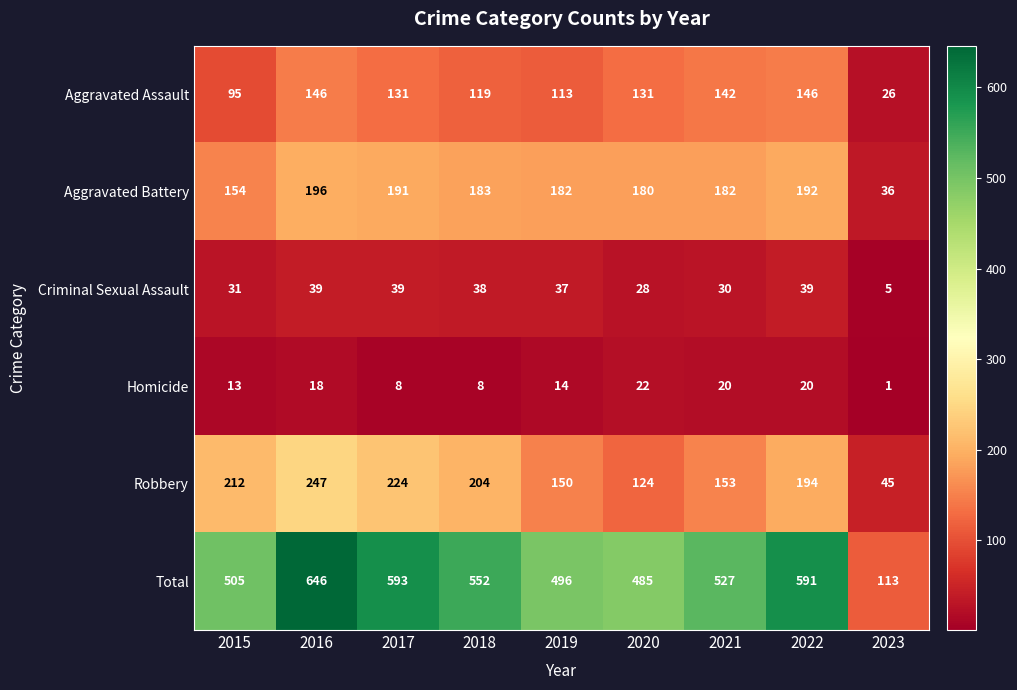

At which category does the chart reach its peak across all series?

2016